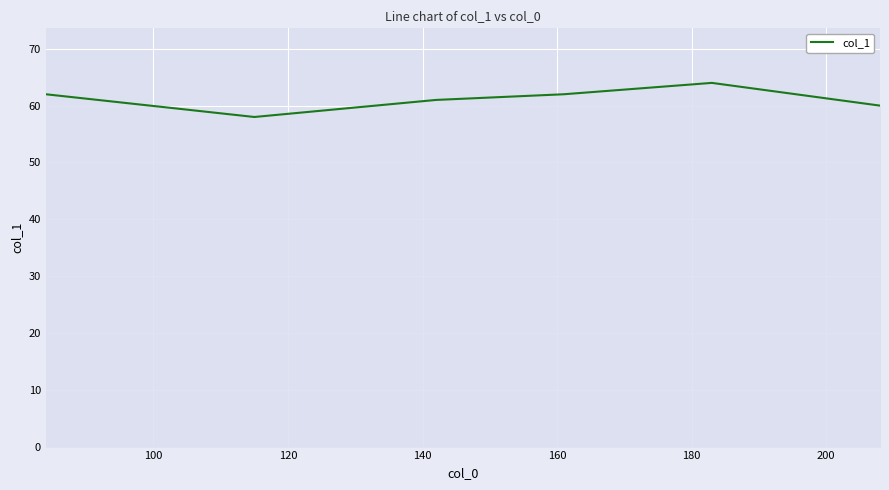

What is the average value?

61